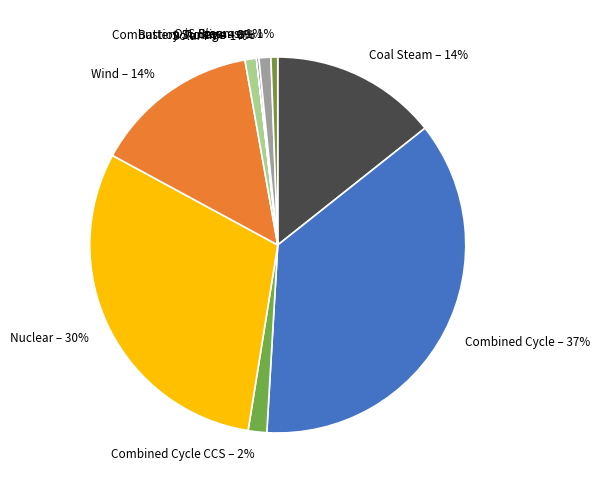

To the nearest percent, what is the difference between the largest and smallest slice percentages?

37%